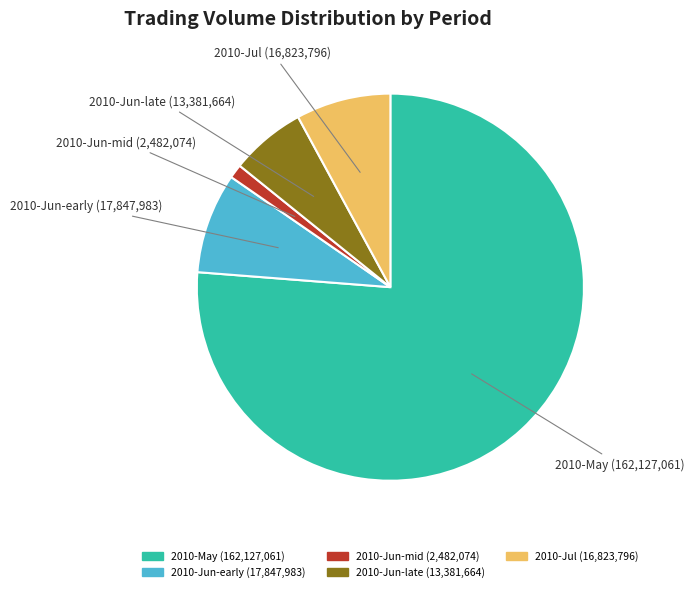

Count the number of slices in the pie.

5